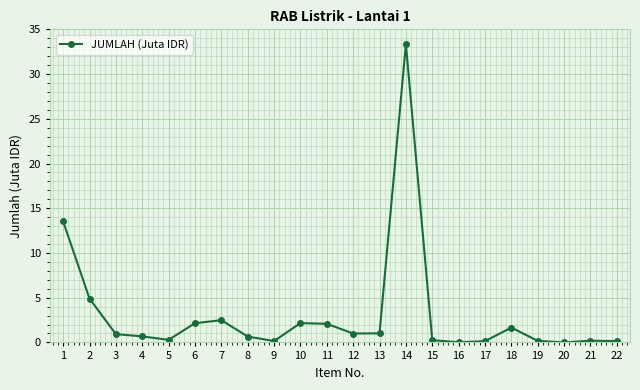

What is the approximate value at 6?

2.1